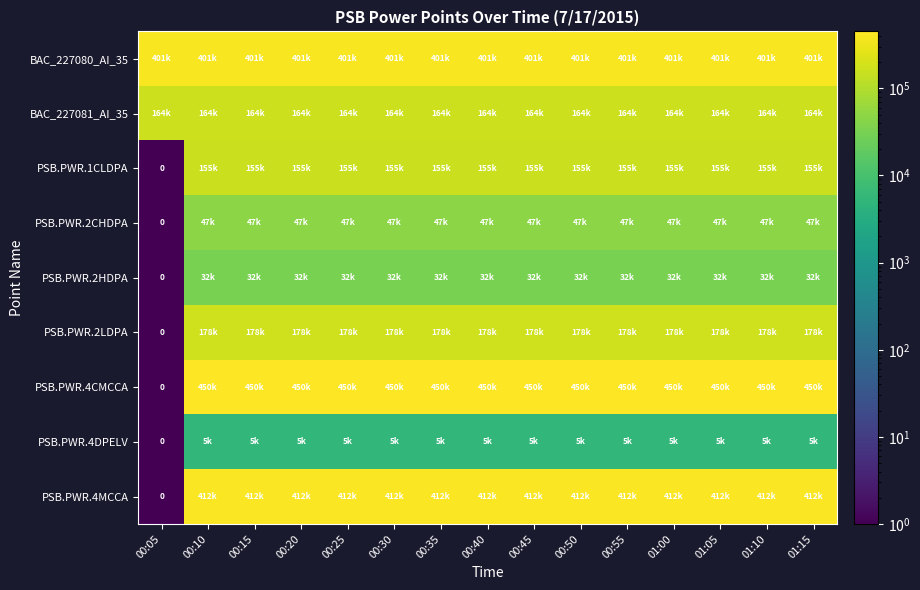

Is the value of PSB.PWR.4MCCA at 00:25 greater than the value of BAC_227080_AI_35 at 00:15?

Yes